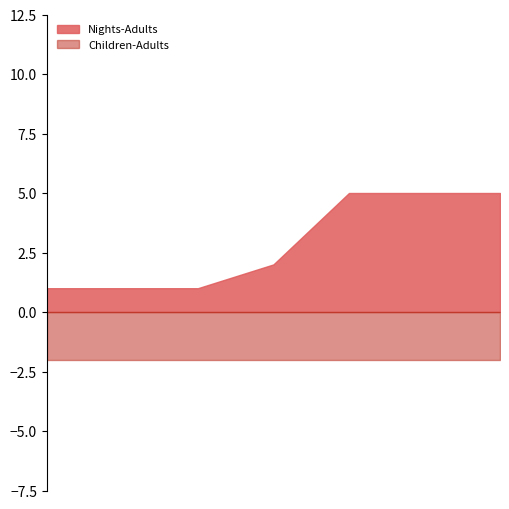

True or false: Children has more than 2 points higher than both neighbors.

False